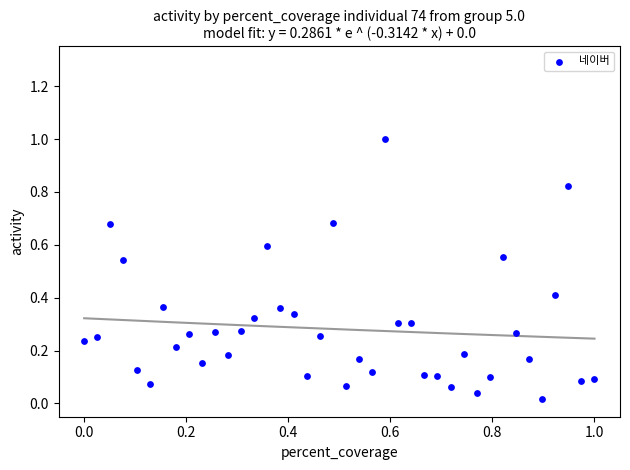

What is the range of X values (max minus min)?

1.0